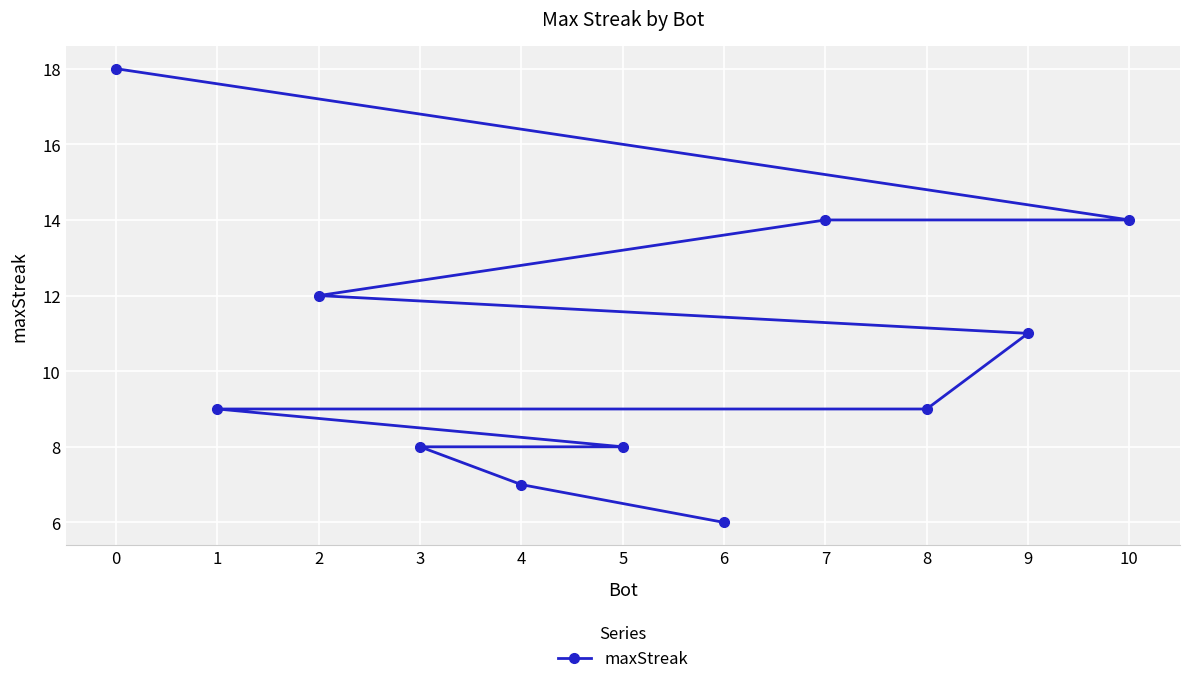

What position from the left is 8?

6